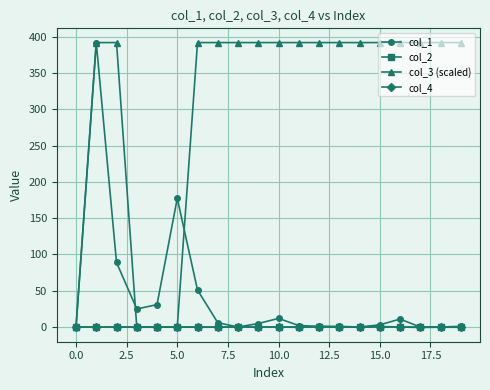

At how many categories does at least one series exceed 141?

17